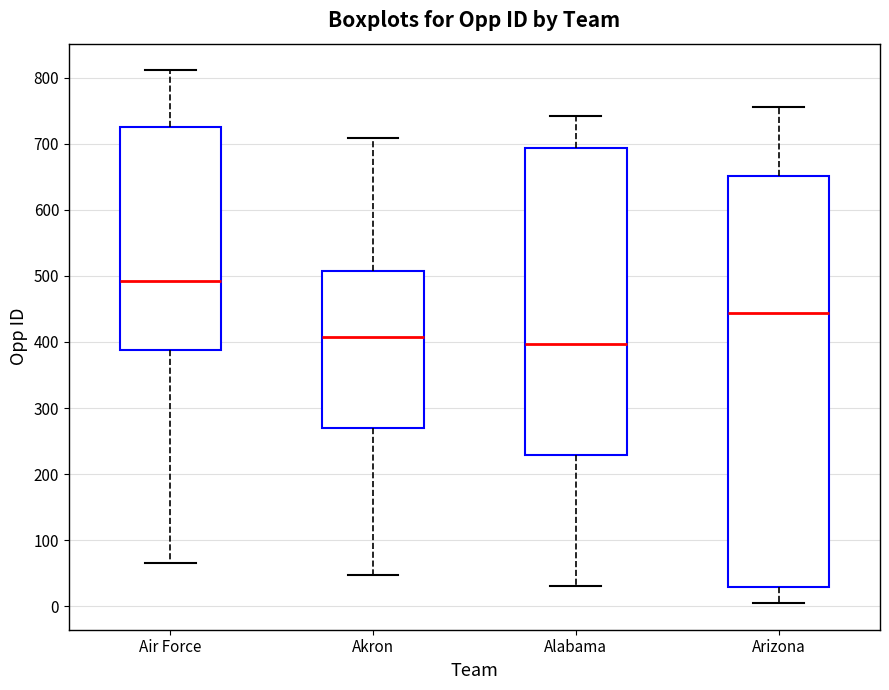

Reading left to right, transcribe this box plot: for each box, give where its median line is, the range the box spans, and where its two whiskers end, as read against the y-axis. The values are not printed on the chart, so give them approximately, as read against the axis.

Air Force: median 490, box 390 to 730, whiskers 70 to 810
Akron: median 410, box 270 to 510, whiskers 50 to 710
Alabama: median 400, box 230 to 690, whiskers 30 to 740
Arizona: median 440, box 30 to 650, whiskers 10 to 760